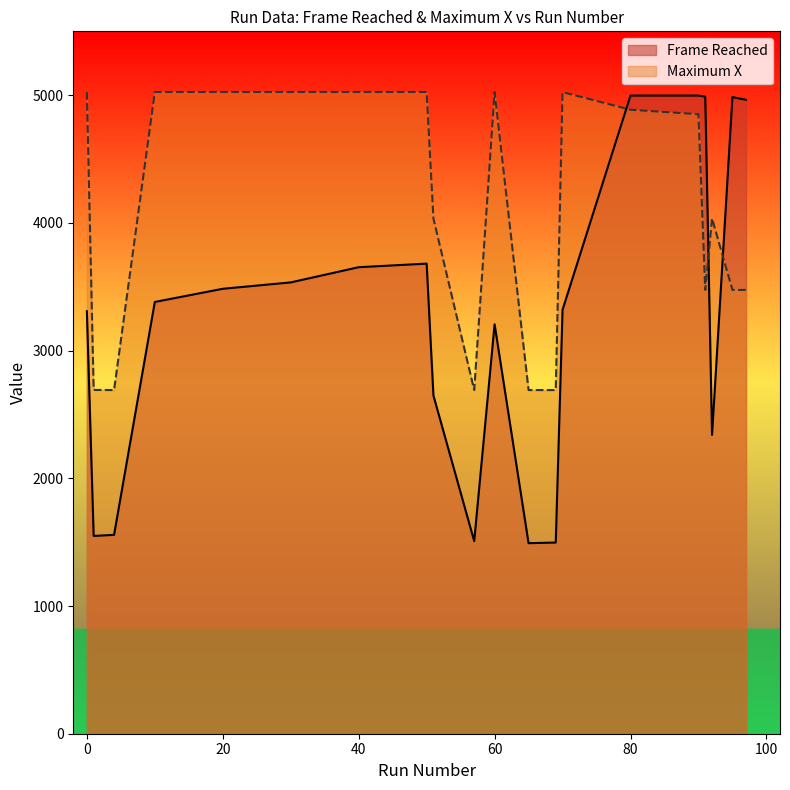

What is the minimum value shown in the chart?

1492